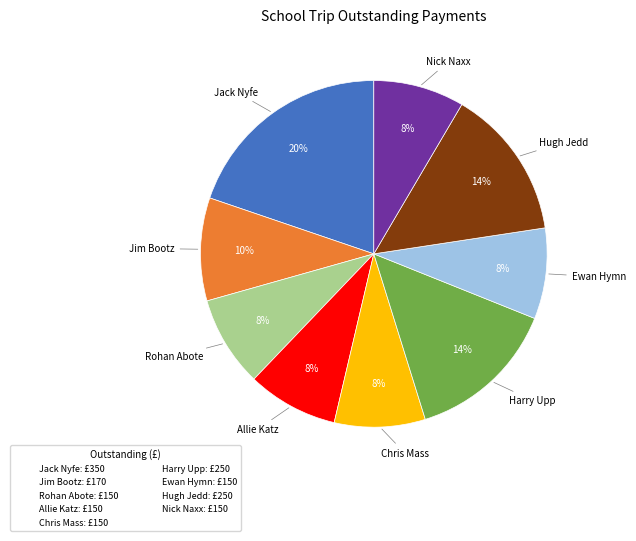

How many segments does this pie chart have?

9